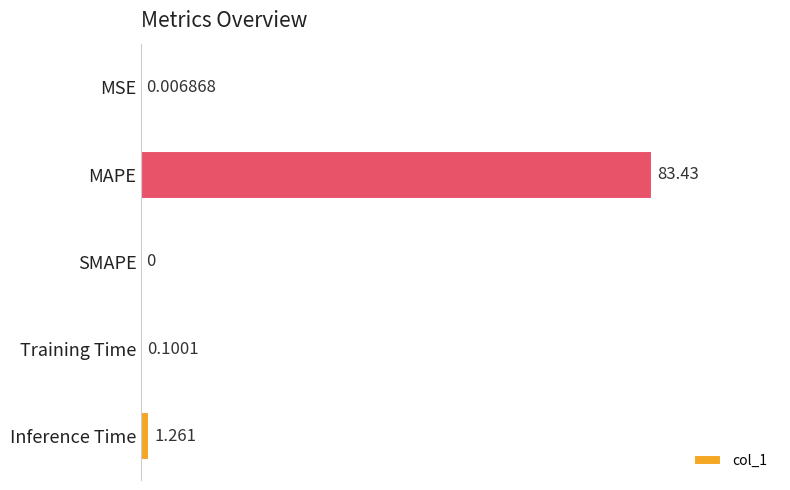

What is the greatest value displayed?

83.4